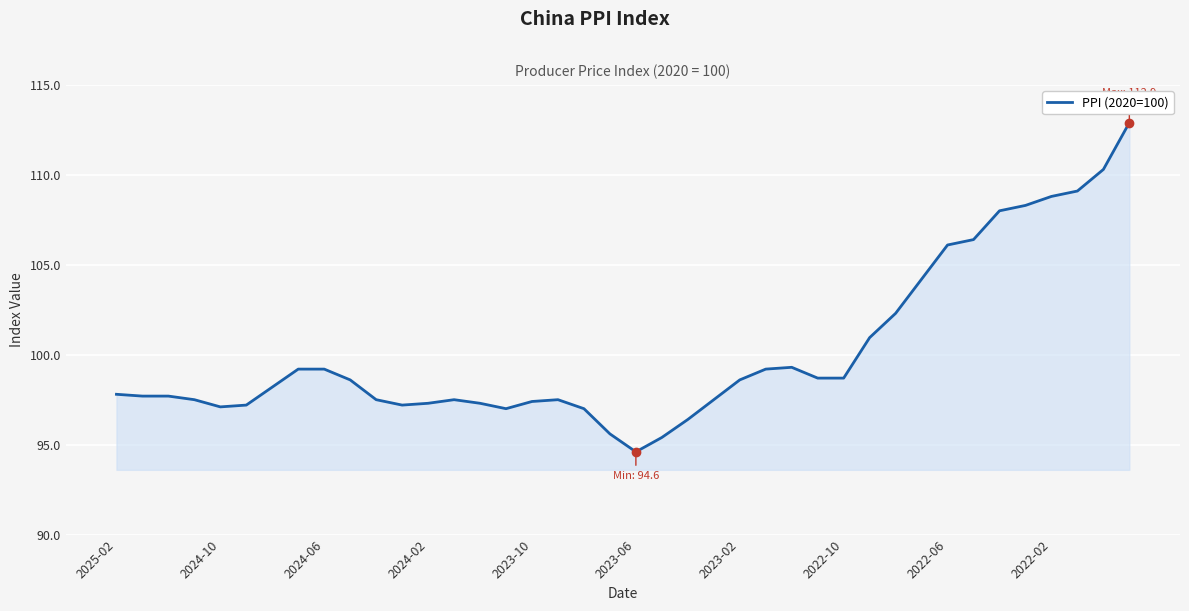

What is the minimum value shown in the chart?

94.6